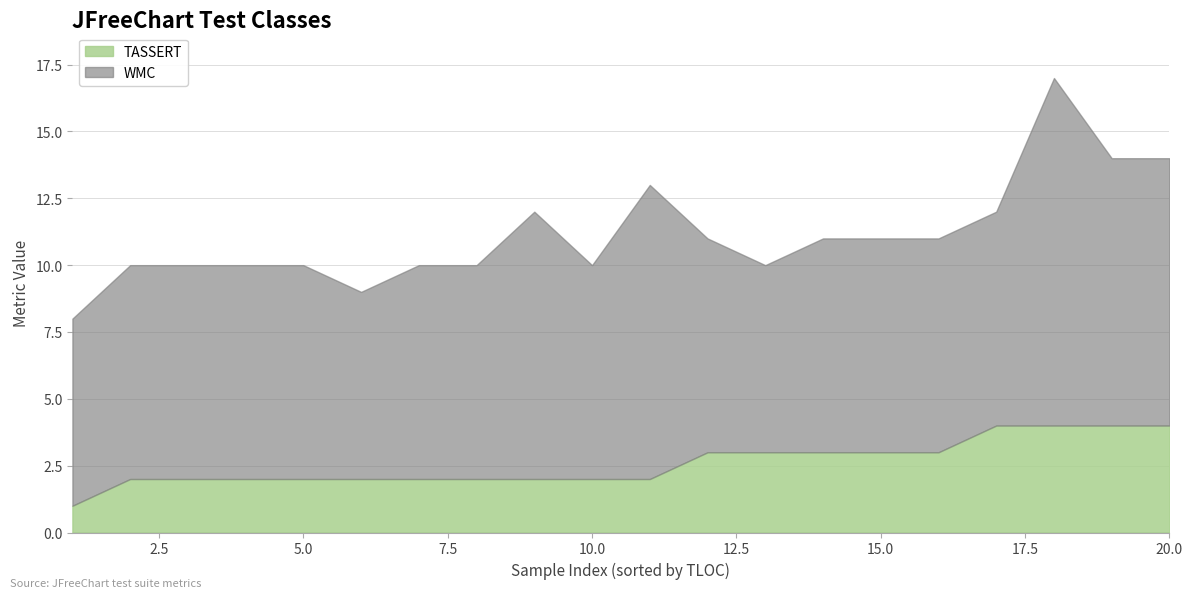

What is the difference between the highest and lowest values at 7?

6